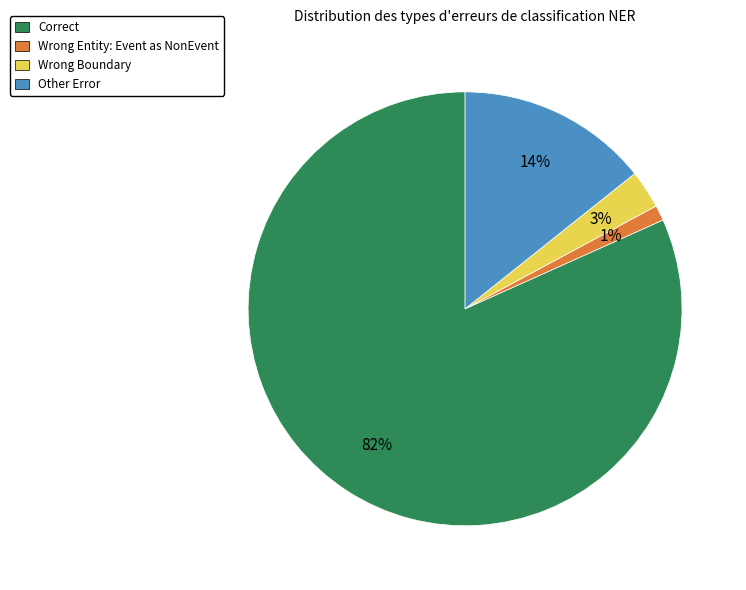

What percentage is the Correct slice, to the nearest percent?

82%